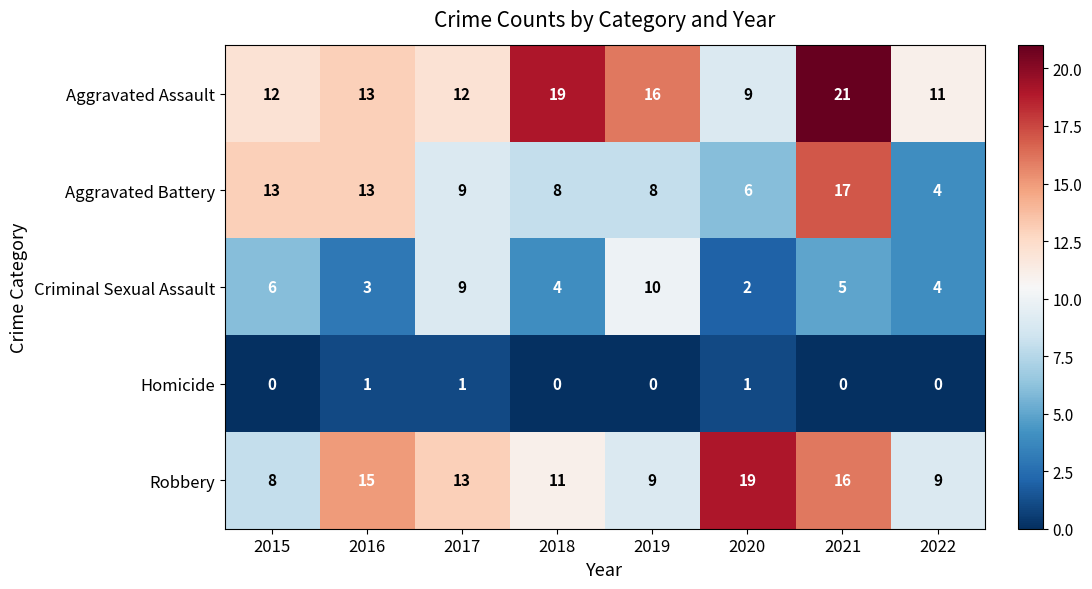

What is the difference between the Aggravated Battery values at 2021 and 2020?

11